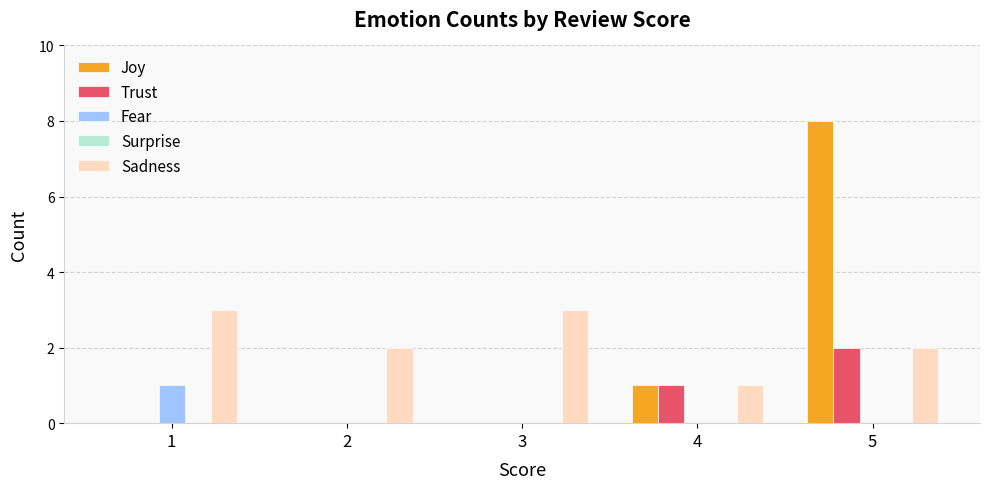

Which series changed the most between 1 and 4?

Sadness